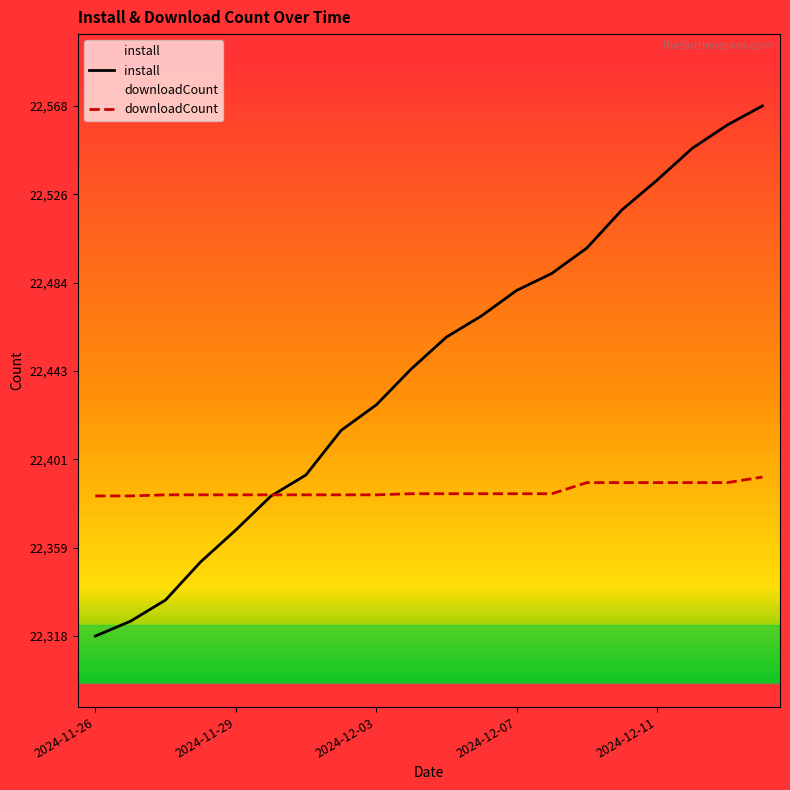

Which has a higher value, 6 or 15?

15